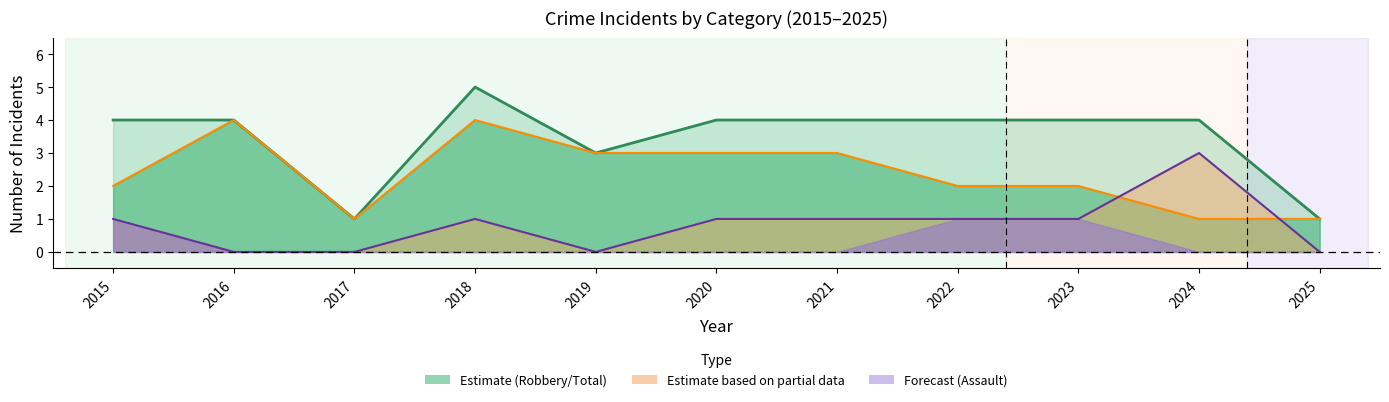

How many categories are shown in the chart?

11